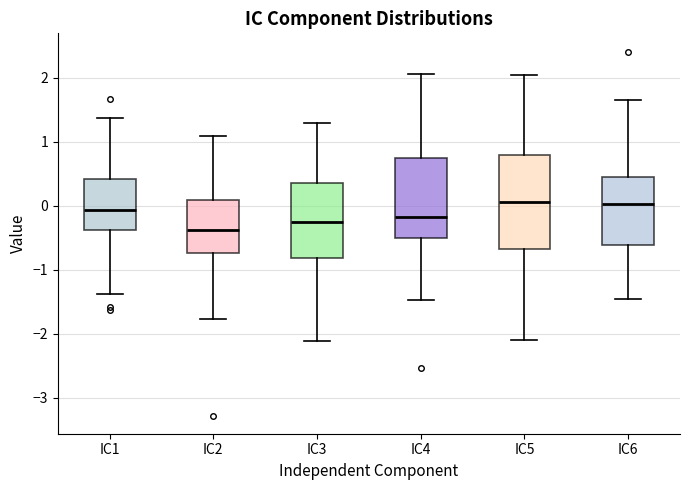

Where is the lower edge of the box for IC5 on the y-axis? The values are not printed on the chart, so give them approximately, as read against the axis.

-0.7